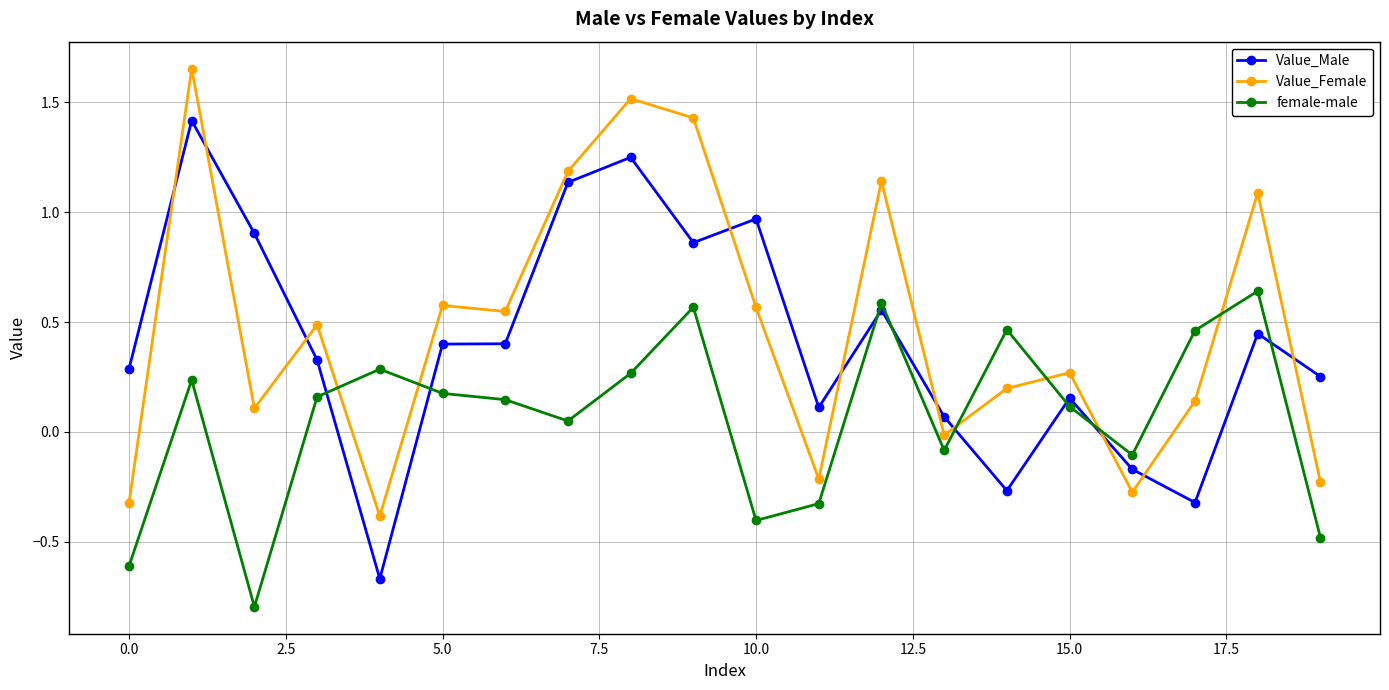

True or false: female-male and Value_Female intersect in this chart.

True